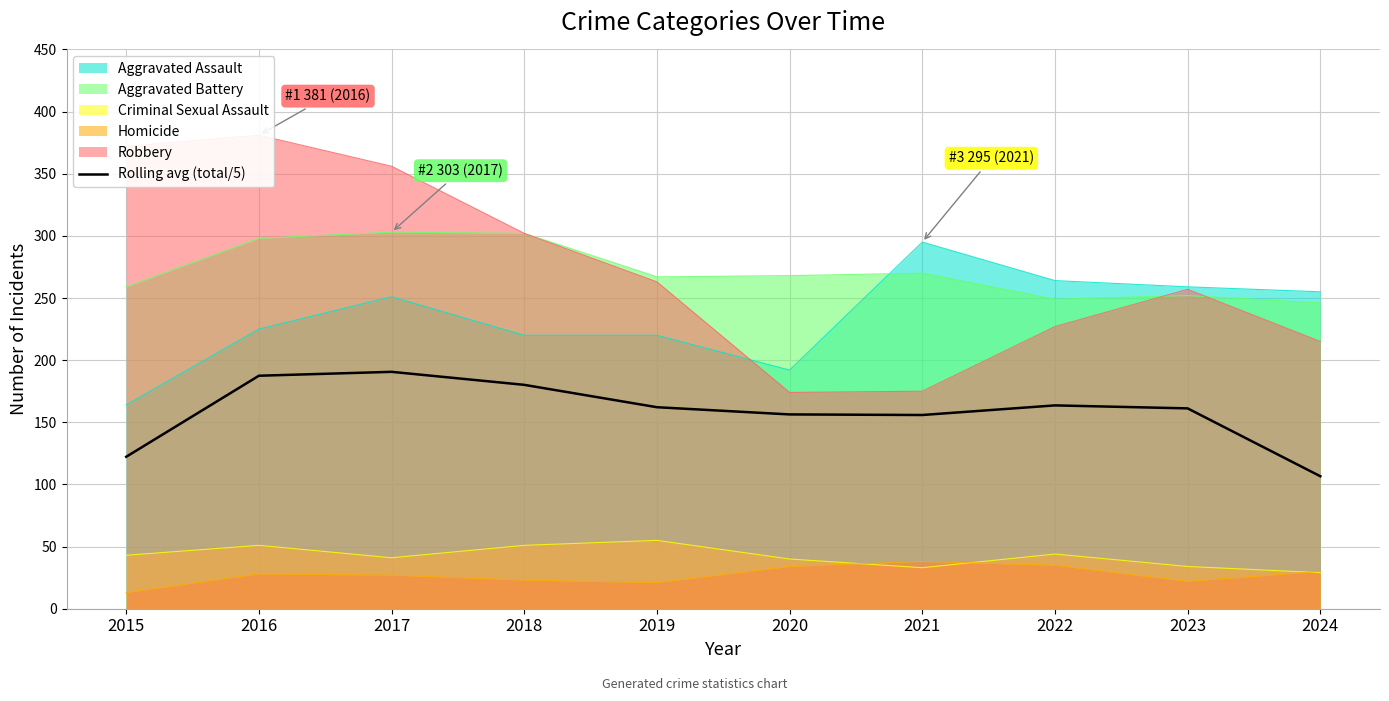

Reading left to right, transcribe all the data shown in this chart.

122.3	187.5	190.6	180.1	162.1	156.3	155.9	163.6	161.2	106.6